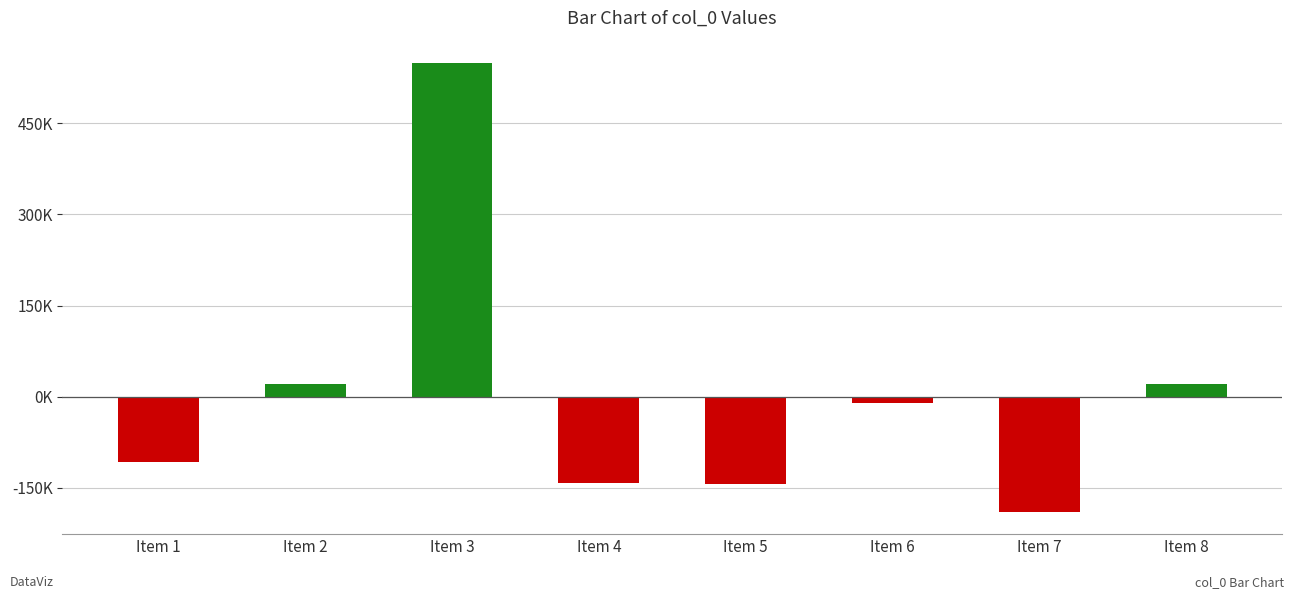

The chart shows a value of -256706 at Item 7. True or false?

False